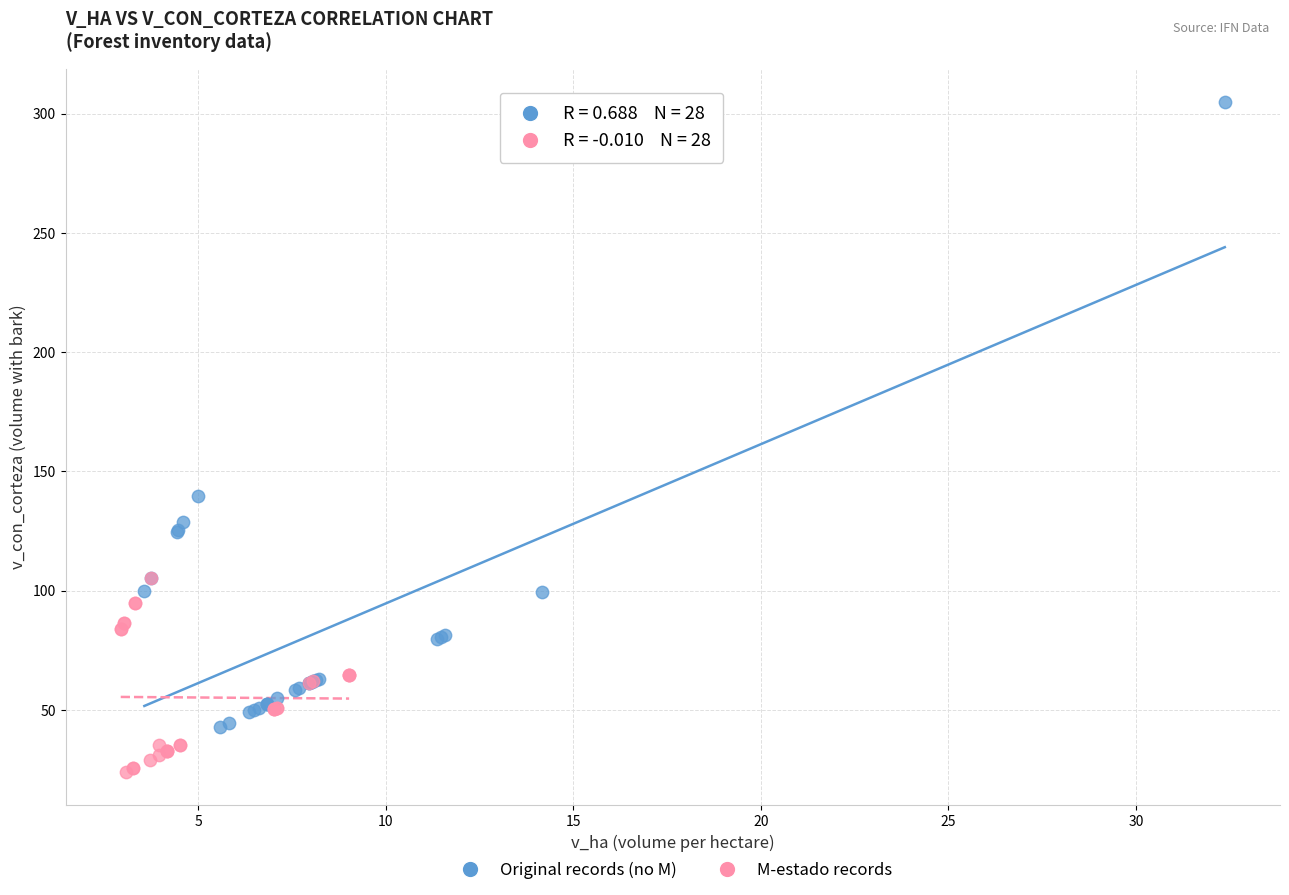

Which series contains the lowest Y value?

M-estado records